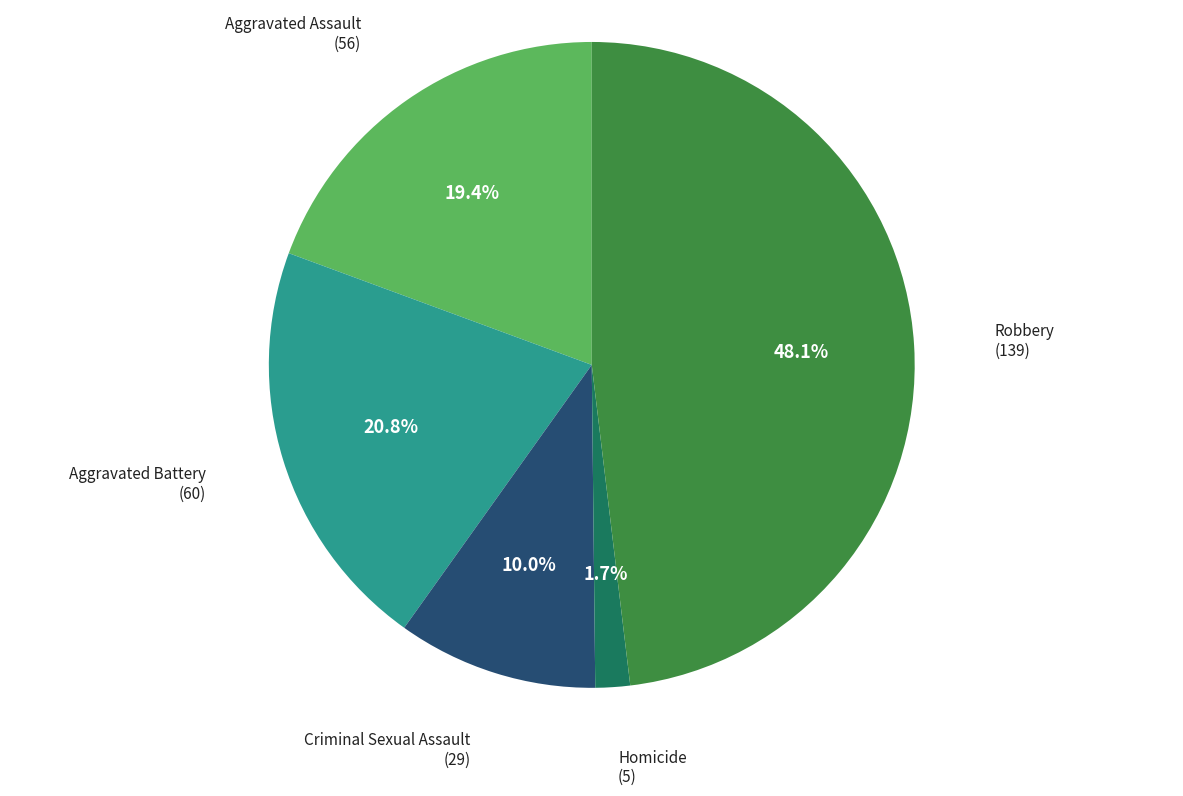

Rank the categories by value from lowest to highest.

Homicide, Criminal Sexual Assault, Aggravated Assault, Aggravated Battery, Robbery